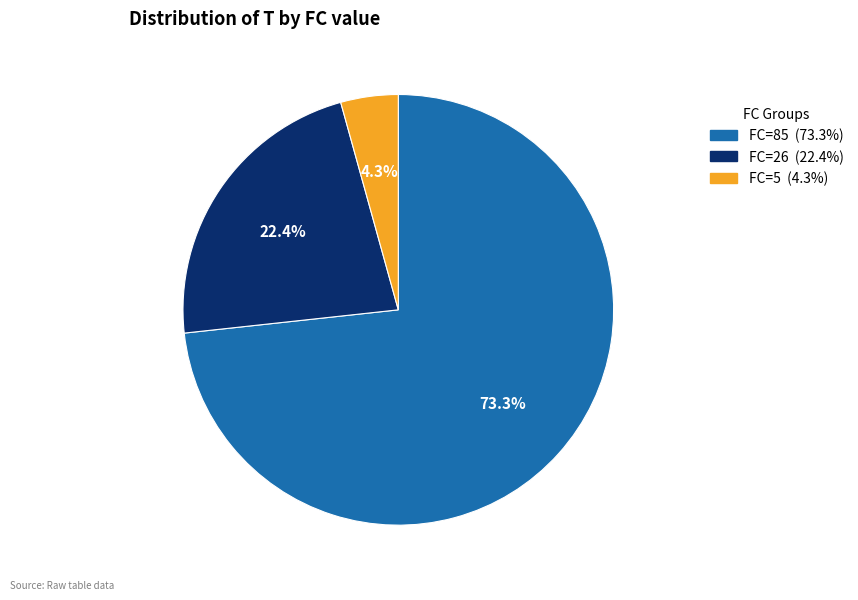

To the nearest percent, what percentage of the pie is FC=85?

73%